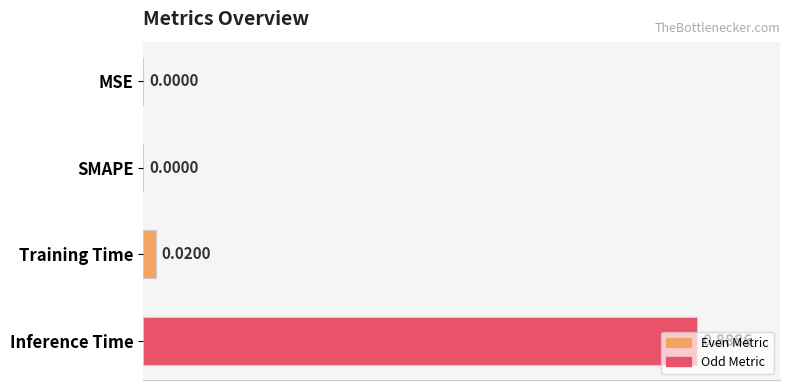

How many data points does each series have?

4